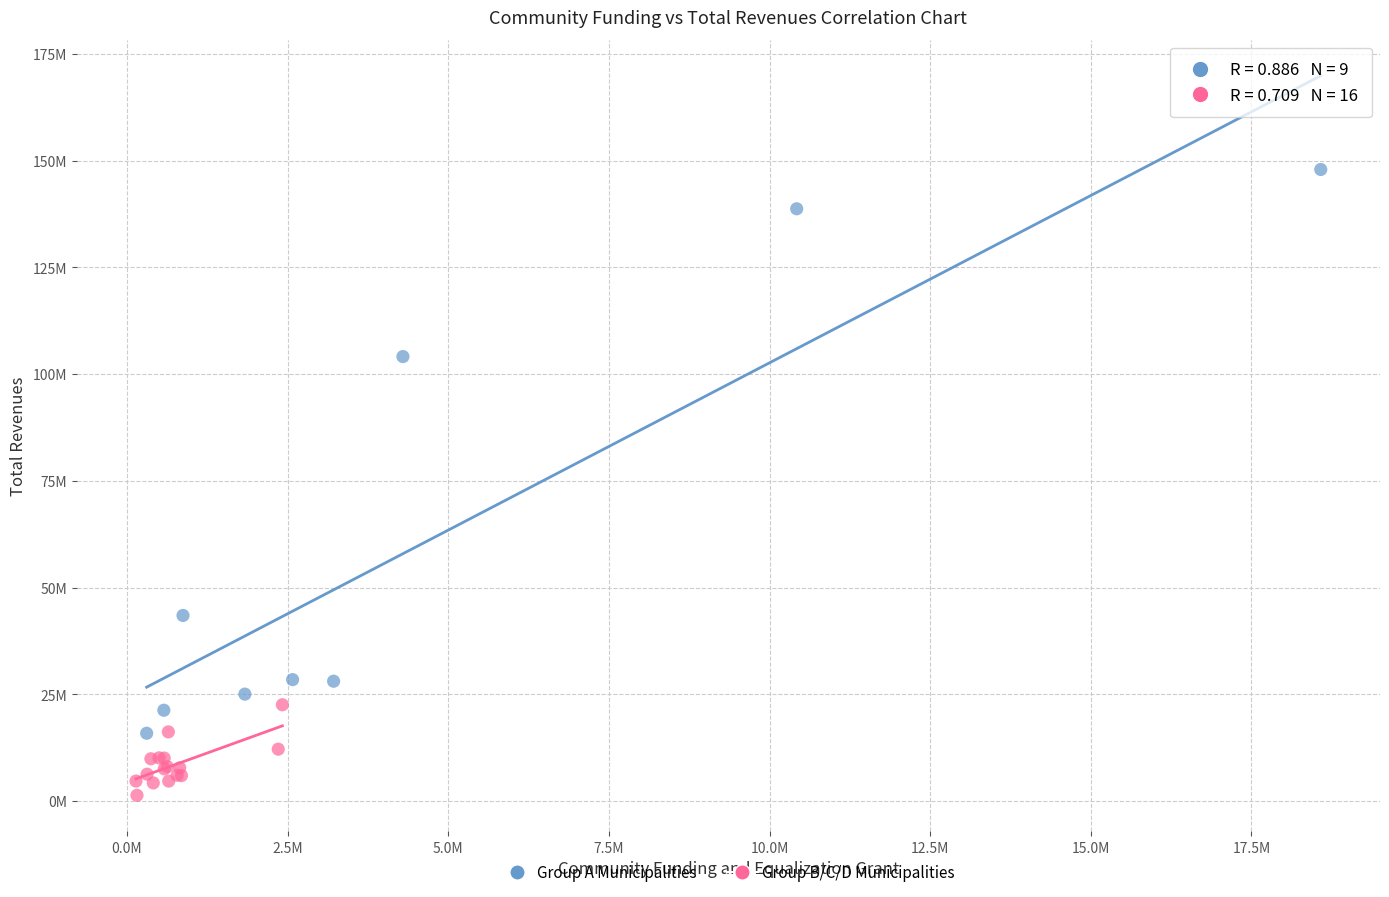

Which series has the widest spread of Y values?

Group A Municipalities